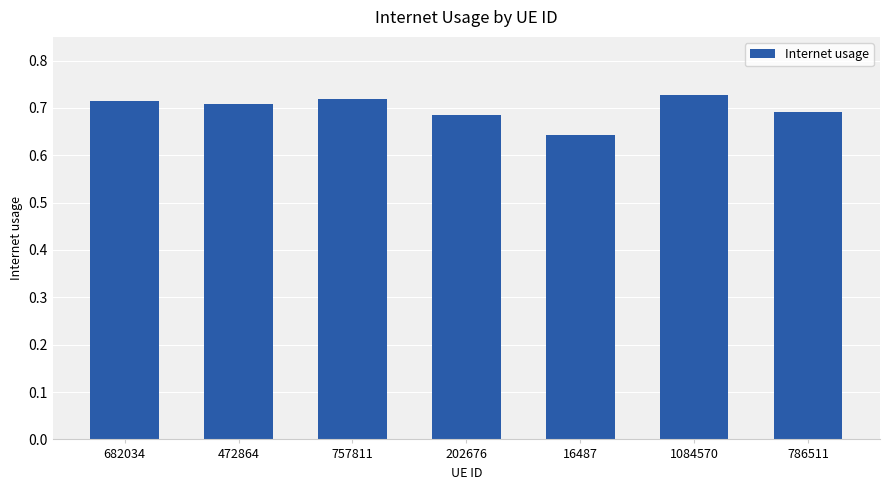

What is the difference between the values at 682034 and 16487?

0.1